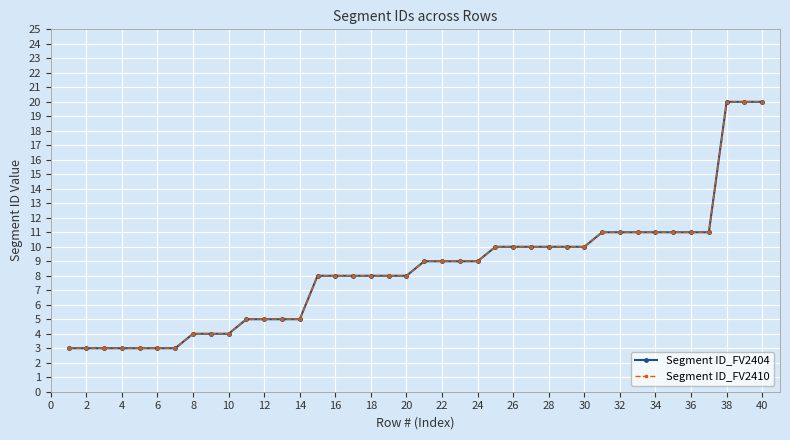

True or false: Segment ID_FV2410 and Segment ID_FV2404 intersect in this chart.

False